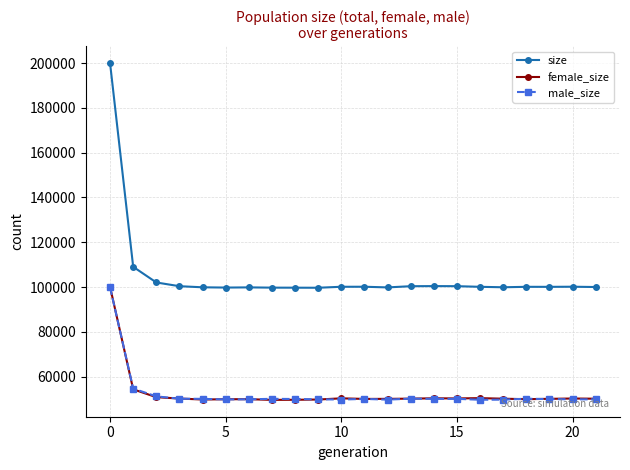

True or false: size and female_size cross at least once.

False